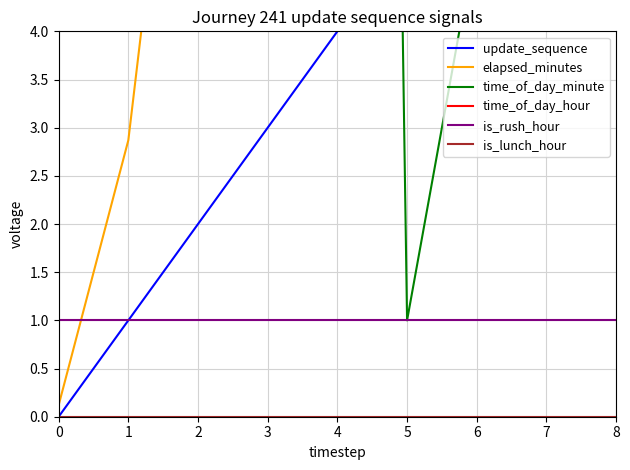

Reading left to right, transcribe all the data shown in this chart.

update_sequence: 0=0.0	1=1.0	2=2.0	3=3.0	4=4.0	5=5.0	6=6.0	7=7.0	8=8.0
elapsed_minutes: 0=0.1	1=2.9	2=9.0	3=6.1	4=8.3	5=20.1	6=24.0	7=28.4	8=32.2
time_of_day_minute: 0=41.0	1=43.0	2=49.0	3=47.0	4=49.0	5=1.0	6=5.0	7=9.0	8=13.0
time_of_day_hour: 0=18.0	1=18.0	2=18.0	3=18.0	4=18.0	5=19.0	6=19.0	7=19.0	8=19.0
is_rush_hour: 0=1.0	1=1.0	2=1.0	3=1.0	4=1.0	5=1.0	6=1.0	7=1.0	8=1.0
is_lunch_hour: 0=0.0	1=0.0	2=0.0	3=0.0	4=0.0	5=0.0	6=0.0	7=0.0	8=0.0